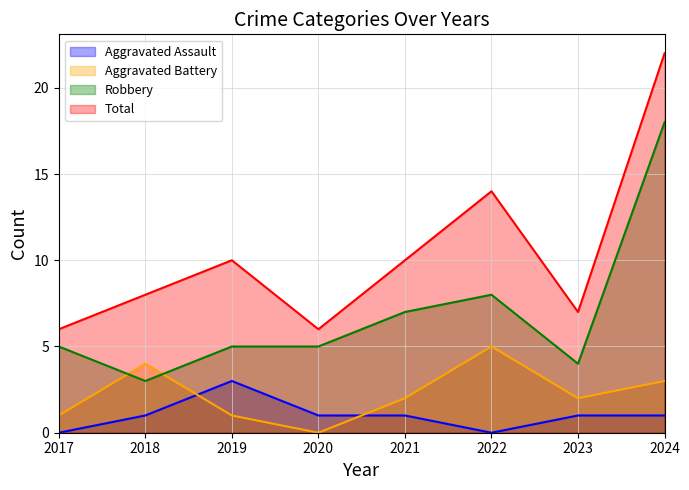

True or false: Aggravated Assault and Total cross at least once.

False